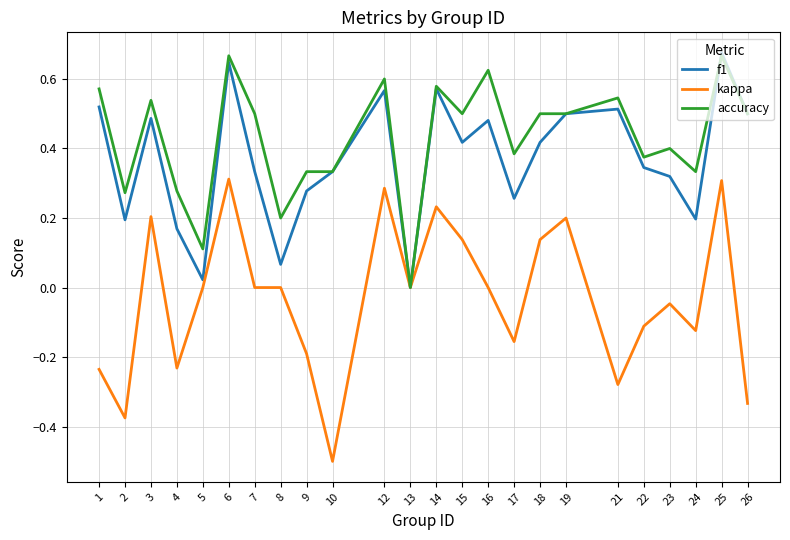

True or false: accuracy has more than 1 interior local peaks.

True